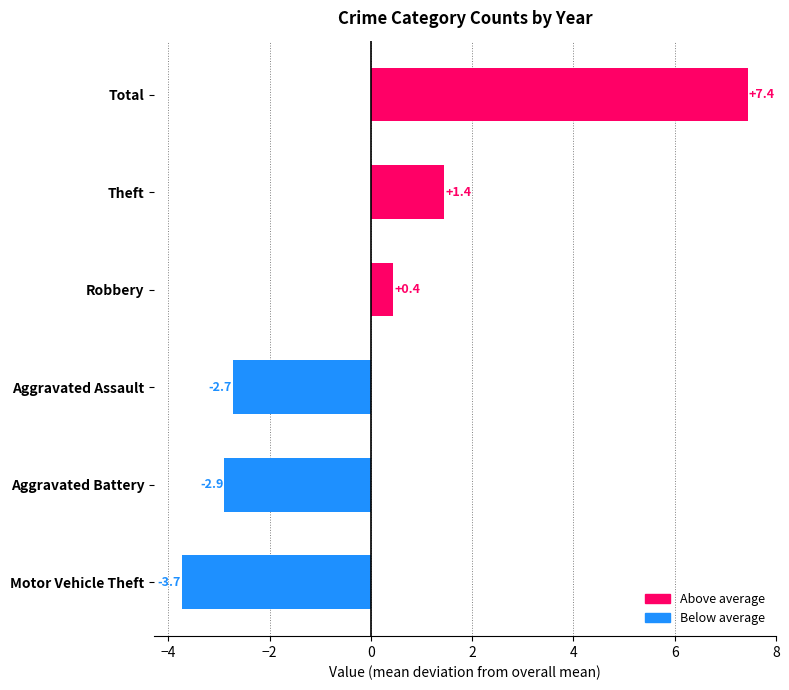

List the labels in order of value, smallest first.

Motor Vehicle Theft, Aggravated Battery, Aggravated Assault, Robbery, Theft, Total